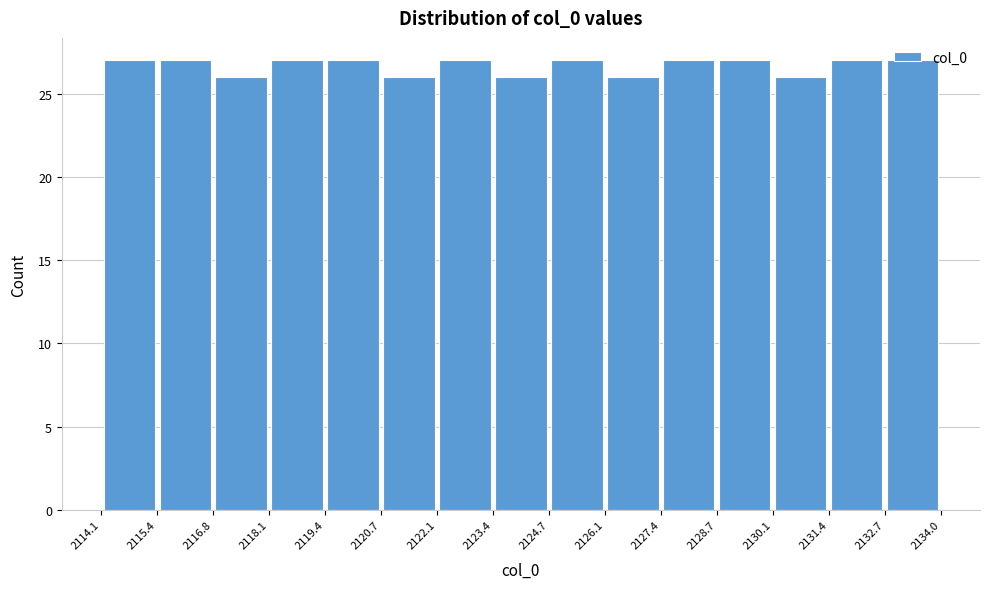

How tall is the bar that spans 2130.1 to 2131.4 on the x-axis? The values are not printed on the chart, so give them approximately, as read against the axis.

26